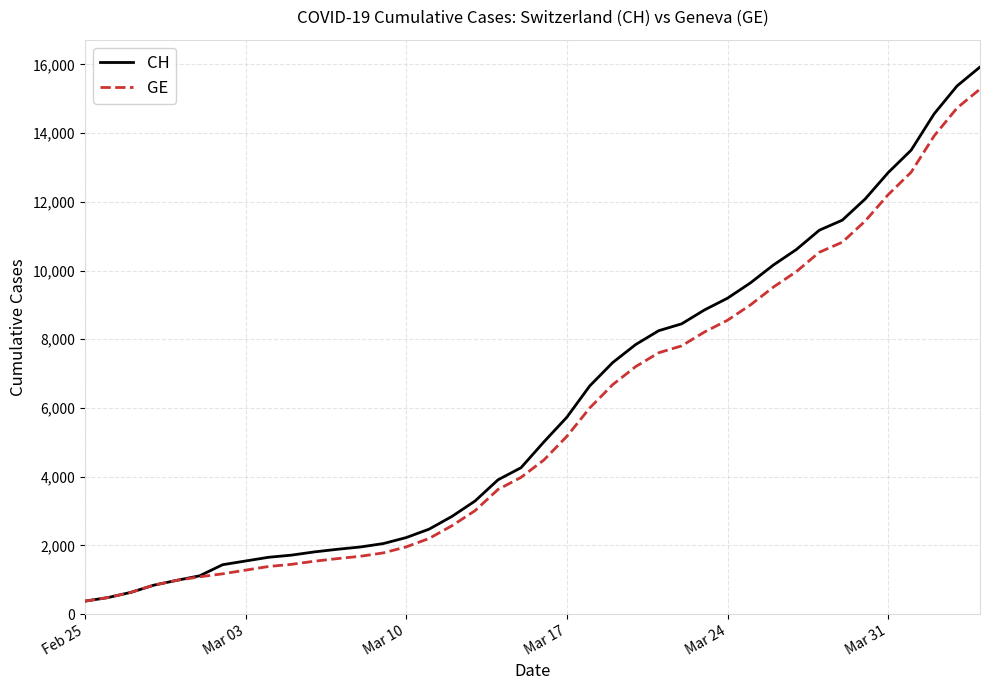

What is the greatest value displayed?

15926